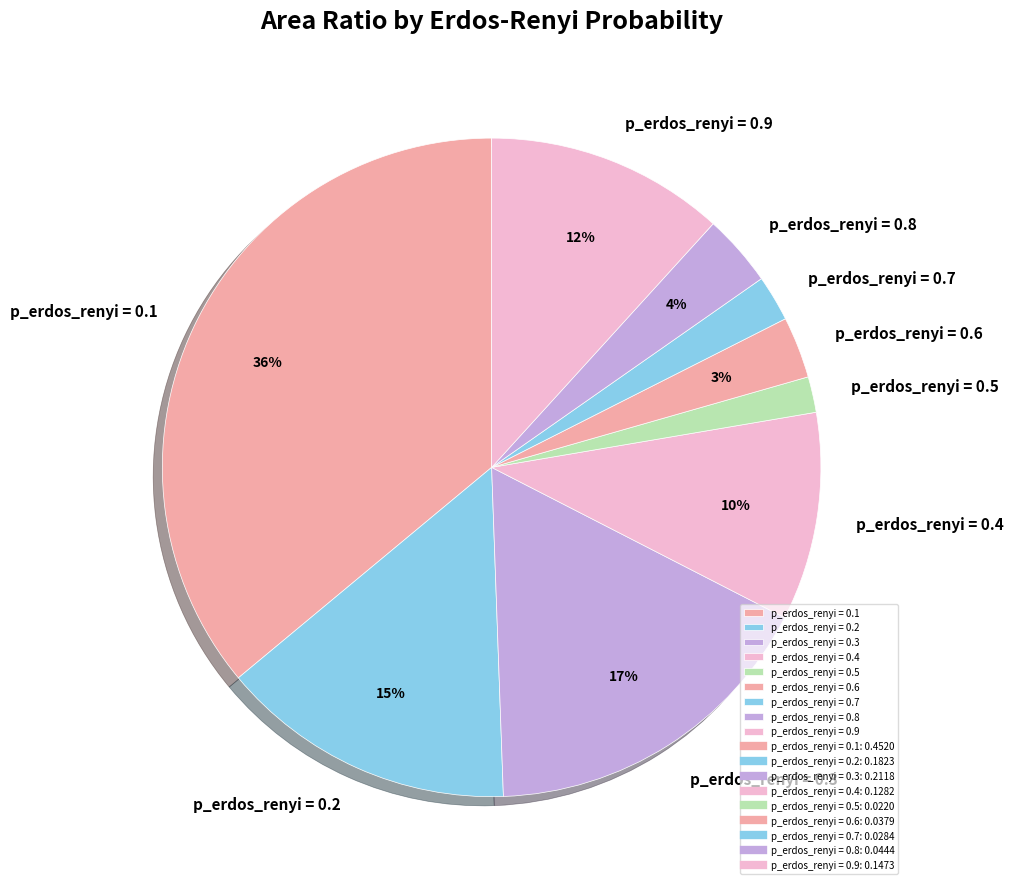

How many segments does this pie chart have?

9